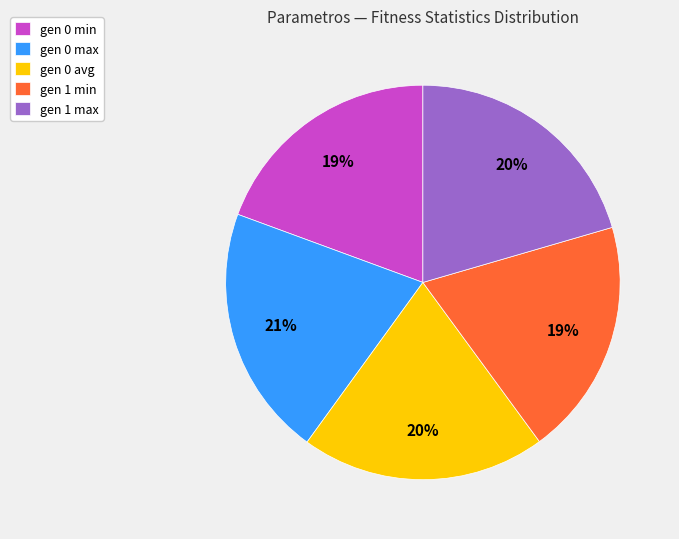

Count the number of slices in the pie.

5